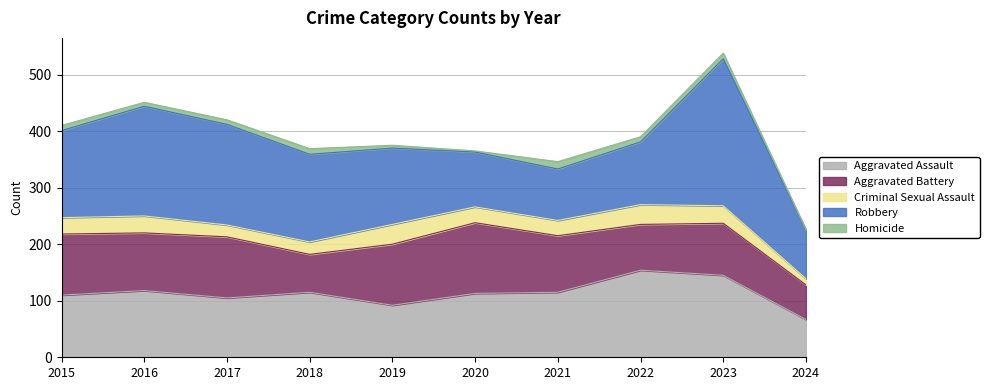

What is the total value across all series at 2018?

369